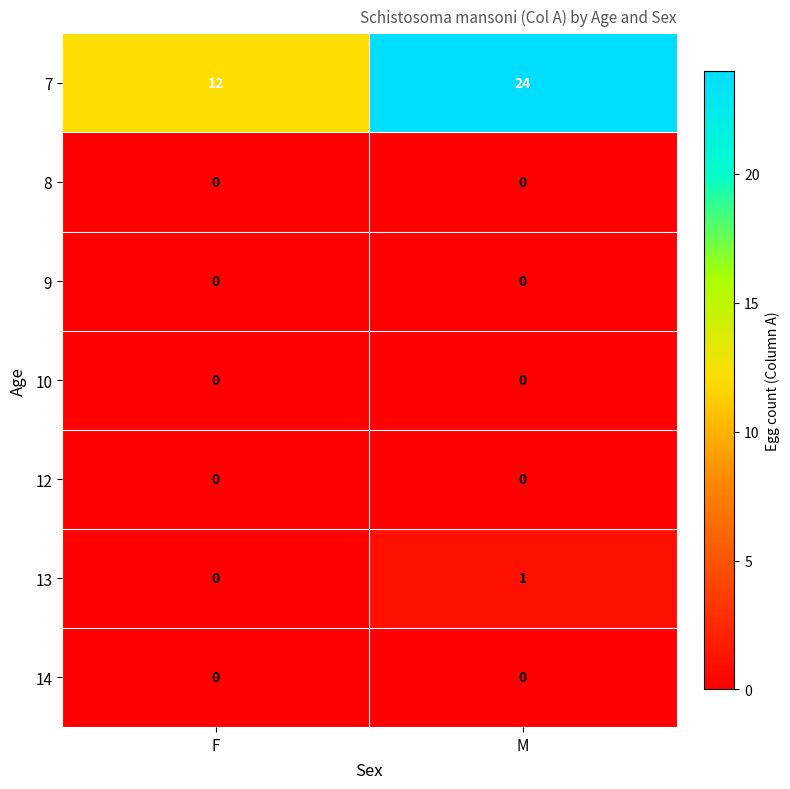

Reading left to right, what are all the values shown in this chart?

7: 12	24
8: 0	0
9: 0	0
10: 0	0
12: 0	0
13: 0	1
14: 0	0